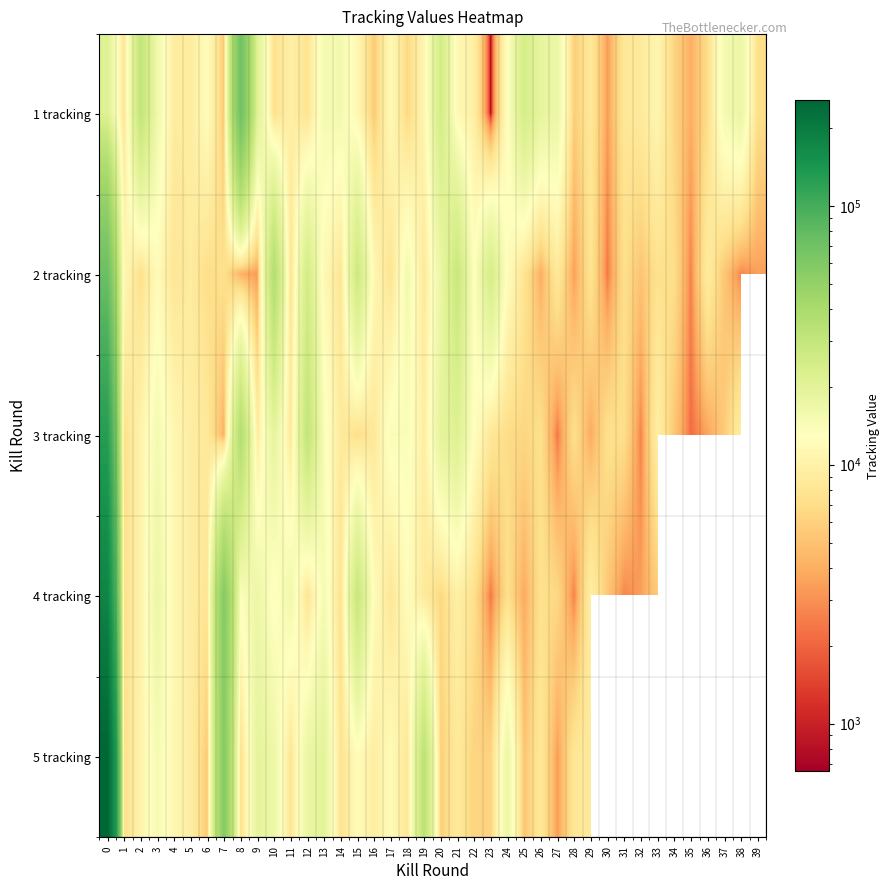

What is the approximate value of 5 tracking at 4?

11126.0